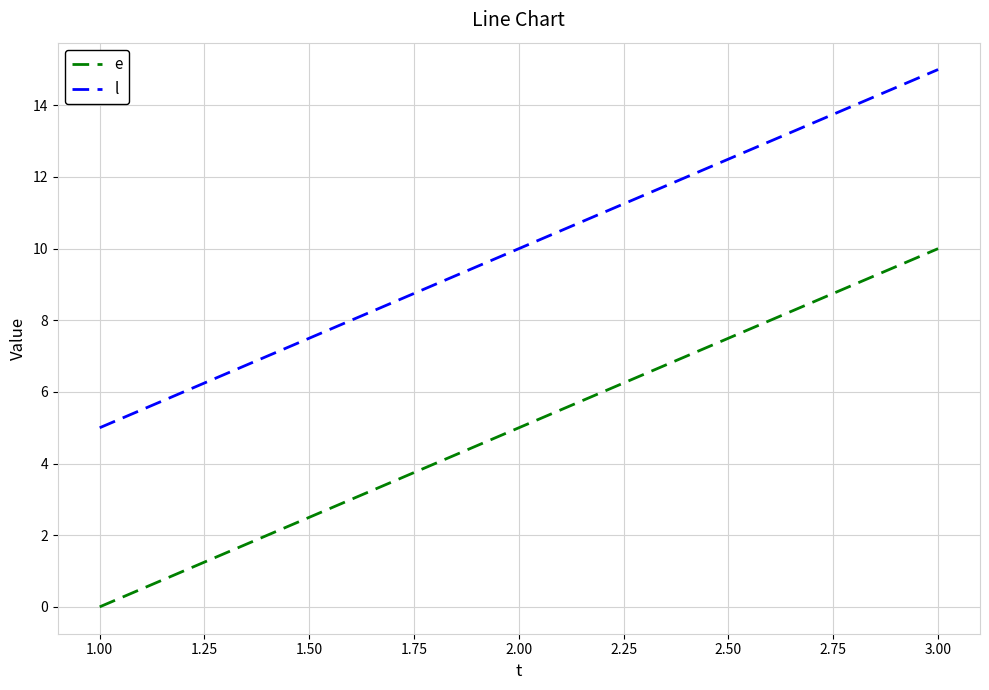

List the series in order of their overall mean, lowest first.

e, l